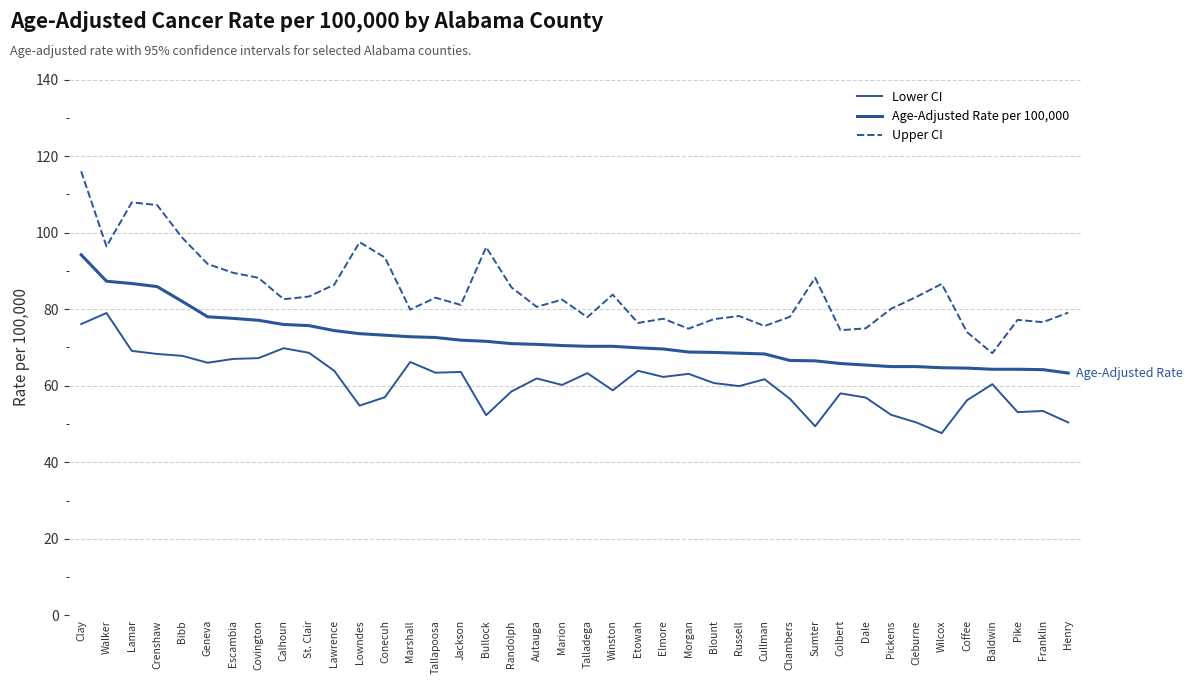

Does the chart display data point markers on the line(s)?

No